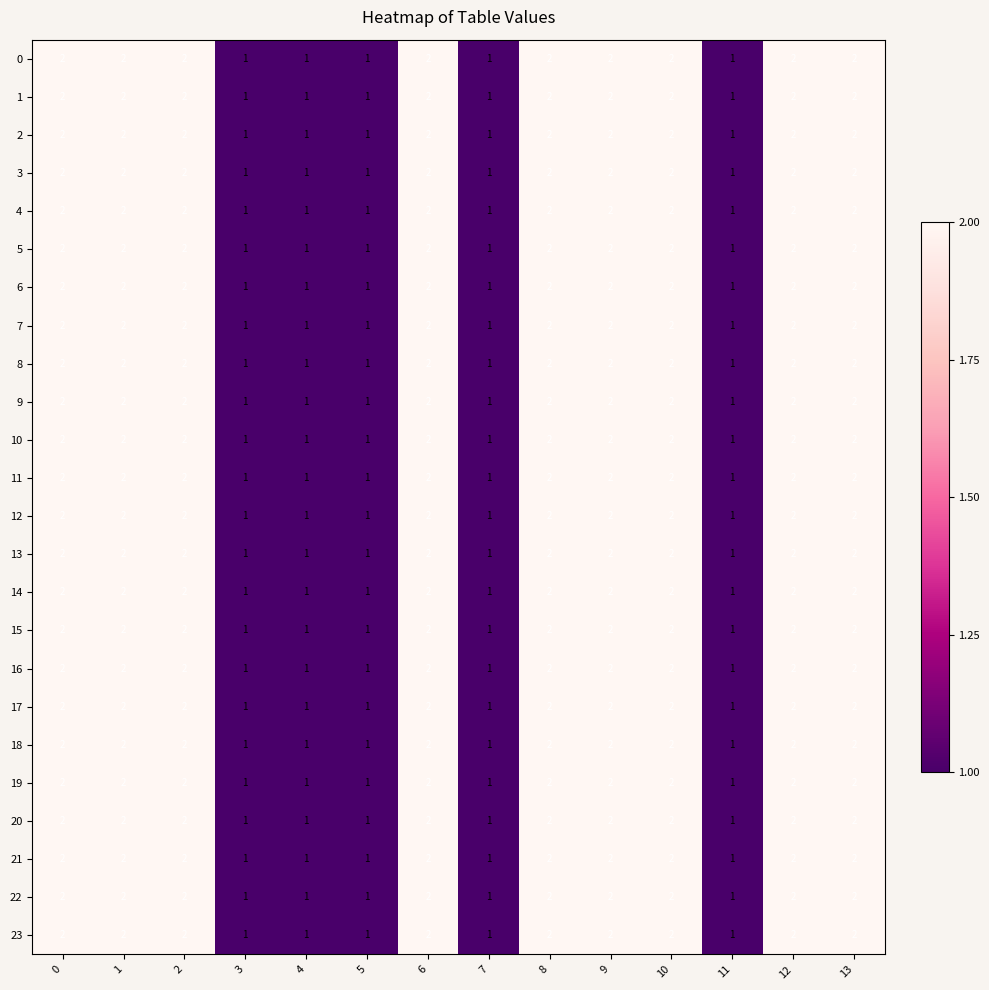

Is the value of 13 at 3 greater than the value of 9 at 9?

No